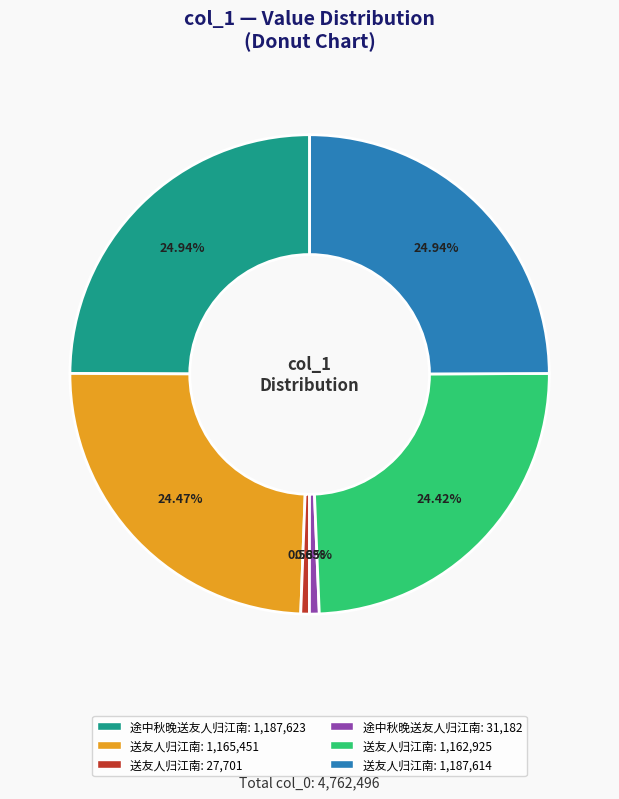

Is there any slice that represents more than half of the pie?

No